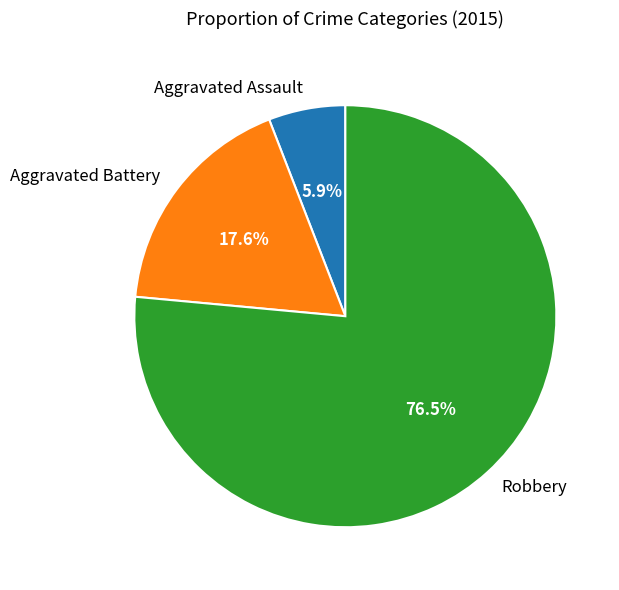

Which slice is the largest?

Robbery